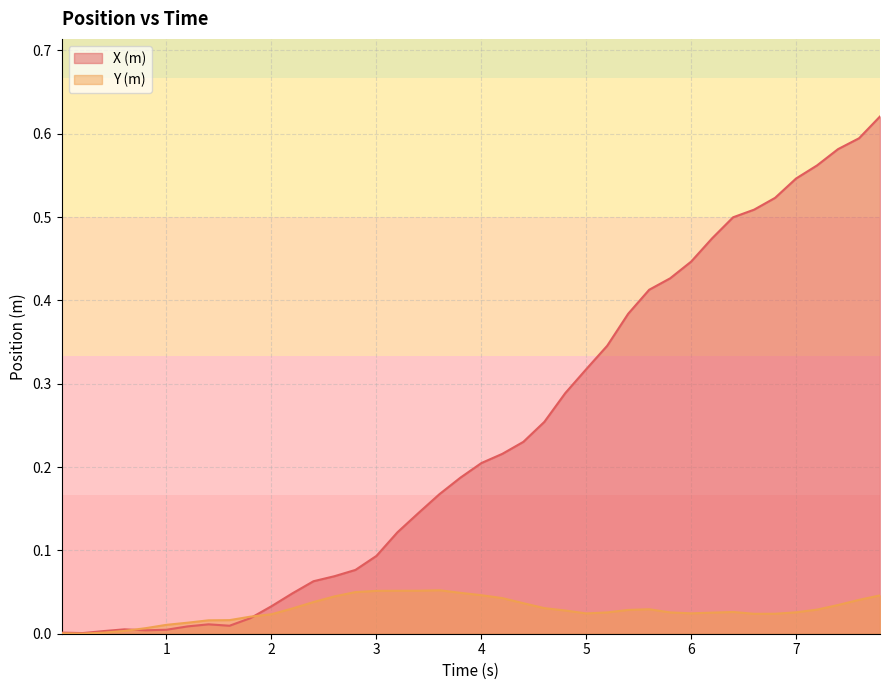

What is the average value of the X (m) series?

0.2